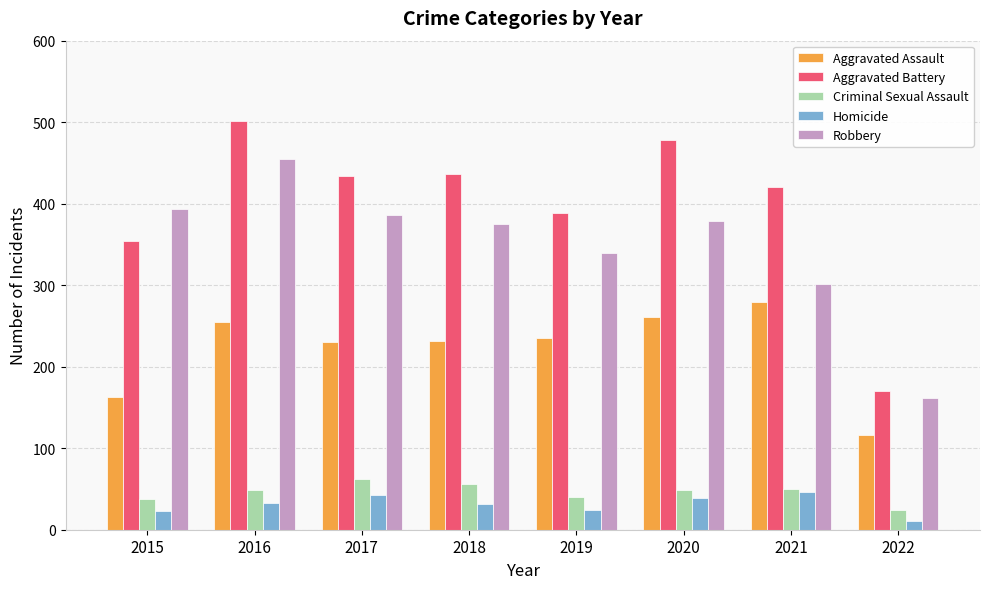

Between 2018 and 2022, which series saw the biggest shift?

Aggravated Battery